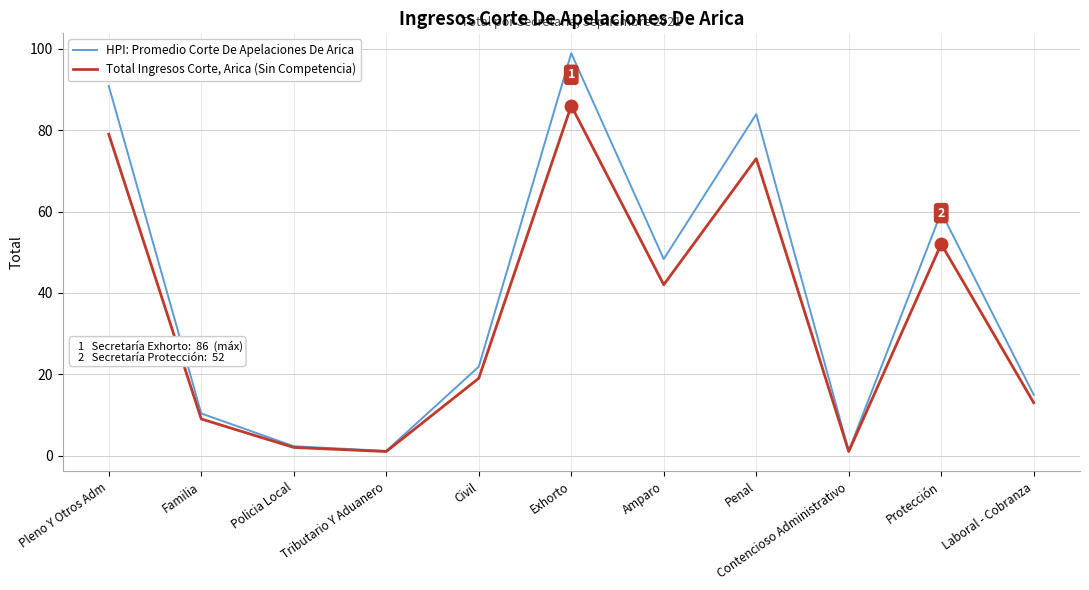

The value of Total Ingresos Corte, Arica (Sin Competencia) at Protección is 52.0. True or false?

True